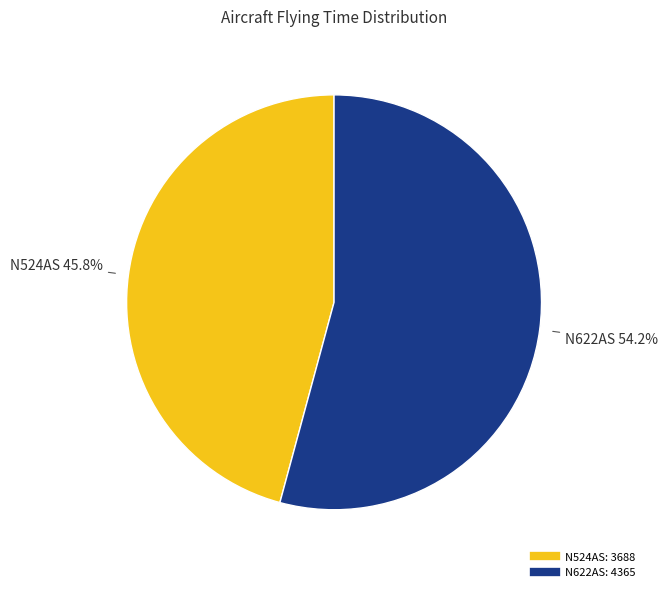

Rank the categories by value from highest to lowest.

N622AS, N524AS